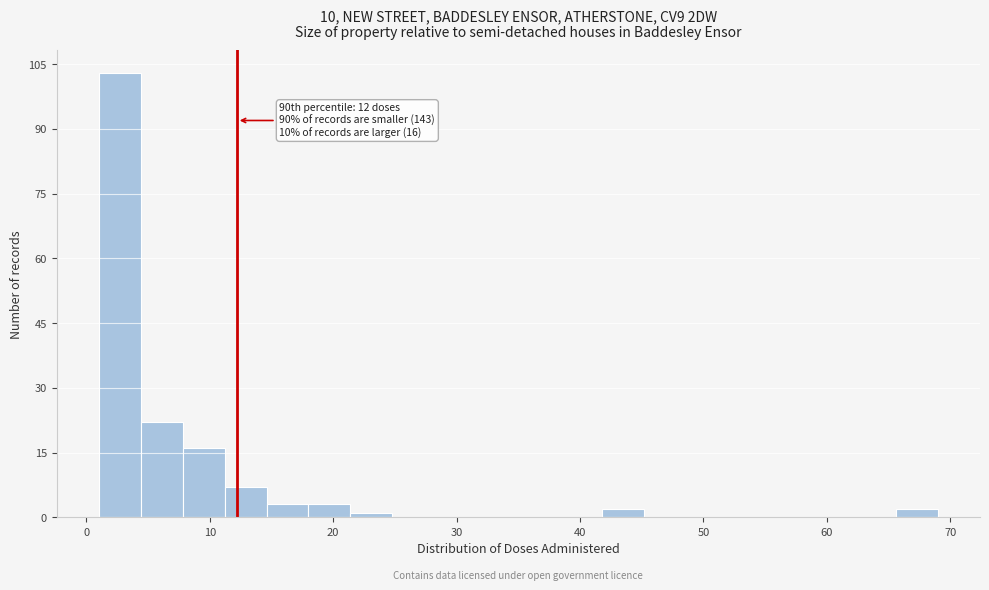

Read against the x-axis, roughly where is the centre of the tallest bar?

3